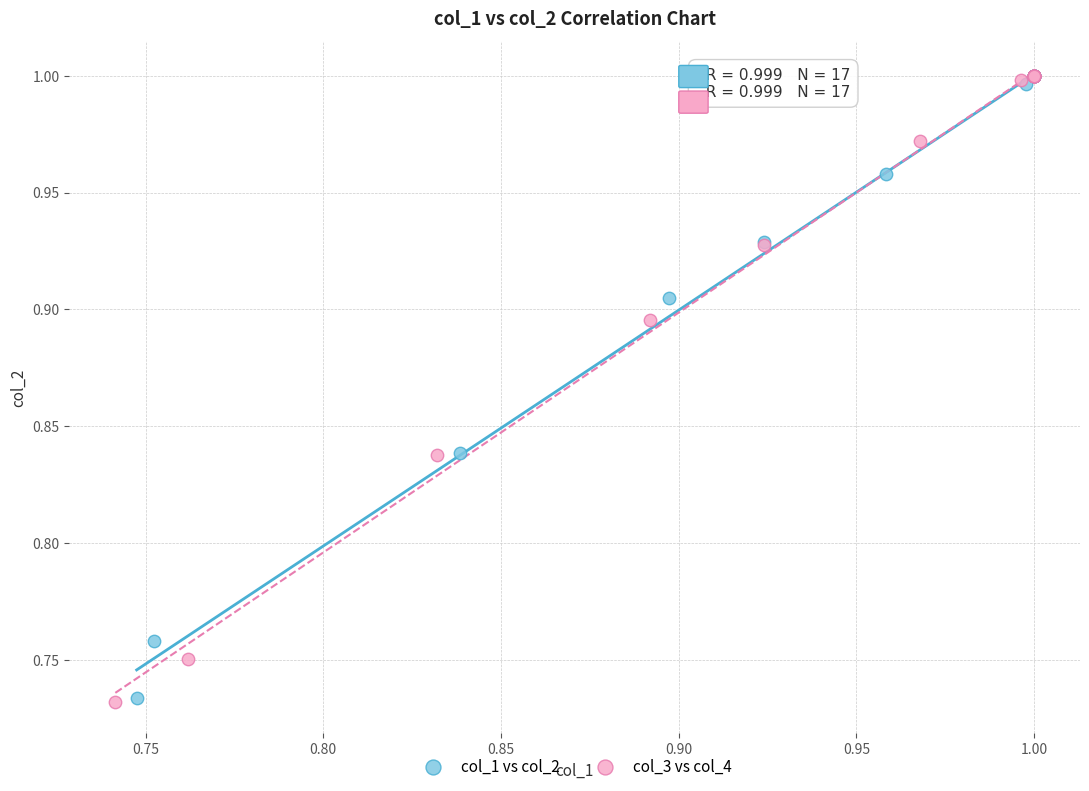

Which series has the widest spread of Y values?

col_3 vs col_4